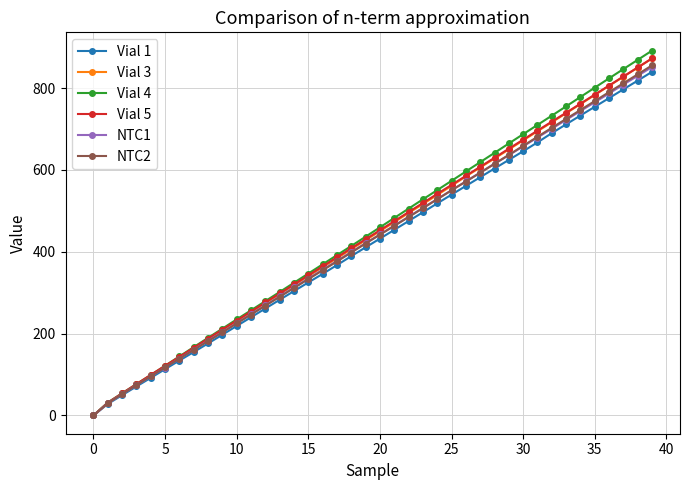

True or false: NTC1 has more than 1 interior local peaks.

False